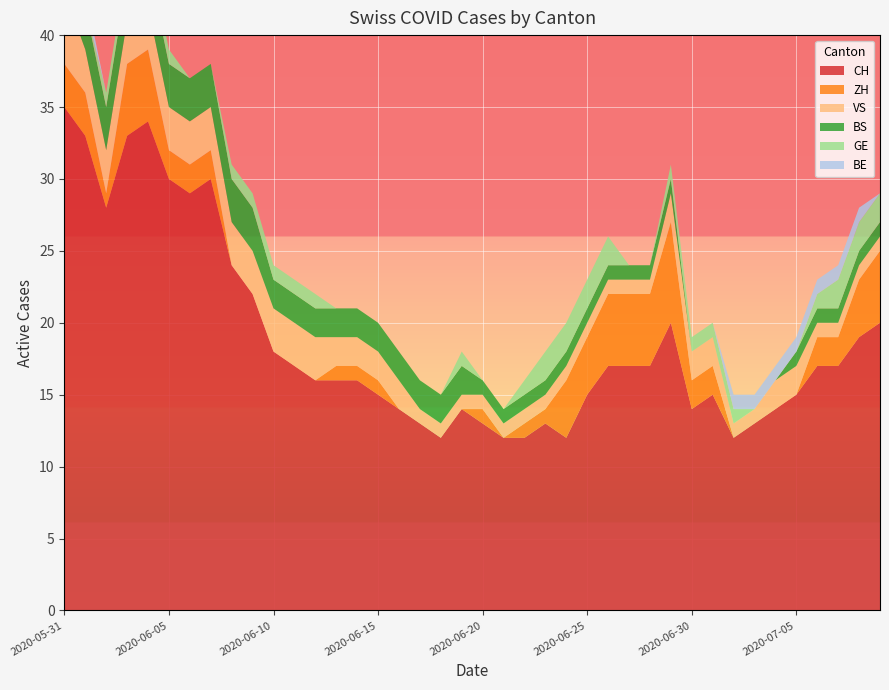

Reading right to left, extract all data points from this chart.

CH: 20	19	17	17	15	14	13	12	15	14	20	17	17	17	15	12	13	12	12	13	14	12	13	14	15	16	16	16	17	18	22	24	30	29	30	34	33	28	33	35
ZH: 5	4	2	2	0	0	0	0	2	2	7	5	5	5	4	4	1	1	0	1	0	0	0	0	1	1	1	0	0	0	0	0	2	2	2	5	5	1	3	3
VS: 1	1	1	1	2	2	1	1	2	2	2	1	1	1	1	1	1	1	1	1	1	1	1	2	2	2	2	3	3	3	3	3	3	3	3	3	3	3	3	5
BS: 1	1	1	1	1	0	0	0	0	0	1	1	1	1	1	1	1	1	1	1	2	2	2	2	2	2	2	2	2	2	3	3	3	3	3	3	3	3	3	3
GE: 2	2	2	1	0	0	0	1	1	1	1	0	0	2	2	2	2	1	0	0	1	0	0	0	0	0	0	1	1	1	1	1	0	0	1	1	1	1	0	0
BE: 0	1	1	1	1	1	1	1	0	0	0	0	0	0	0	0	0	0	0	0	0	0	0	0	0	0	0	0	0	0	0	0	0	0	0	0	0	0	1	1